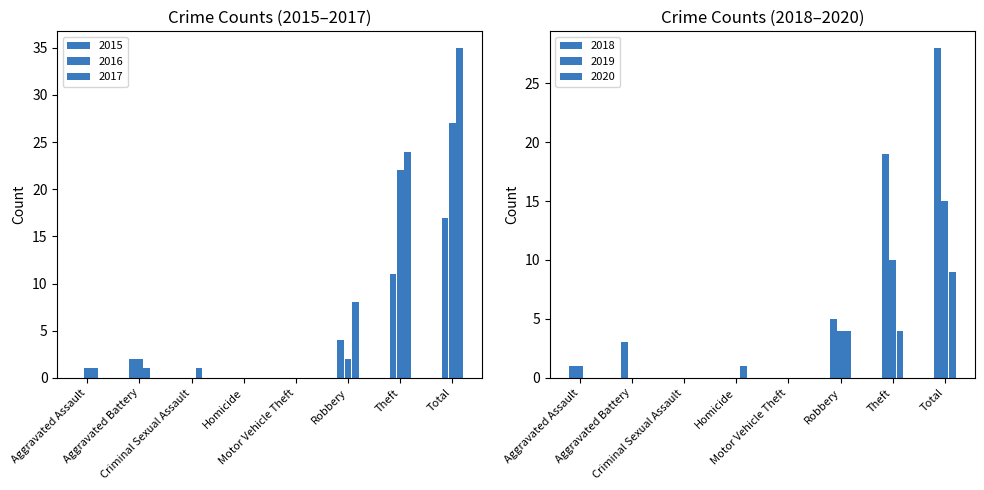

True or false: 2018 has a value of 2 at Aggravated Assault.

False